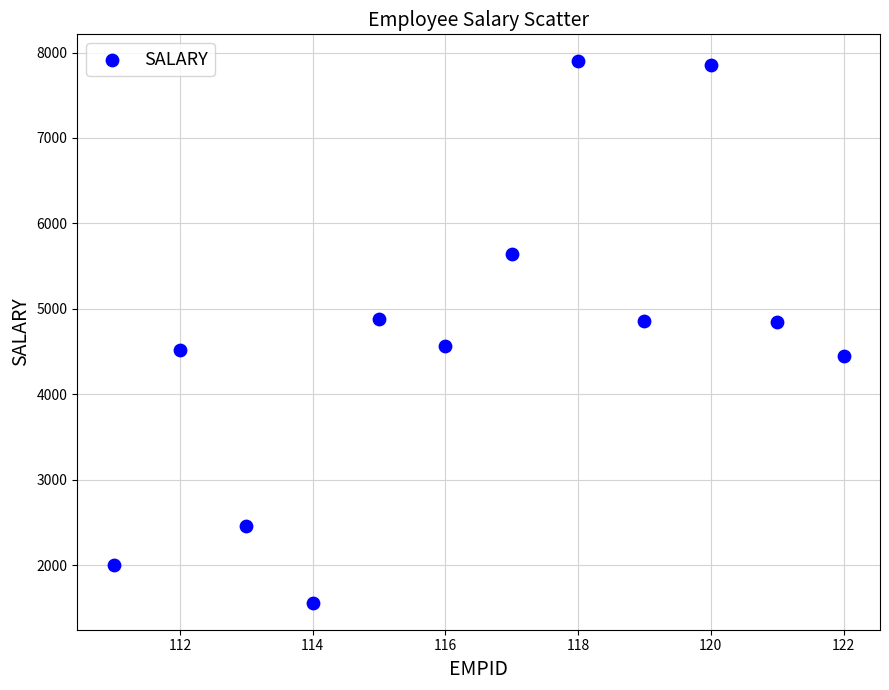

What is the range of Y values (max minus min)?

6332